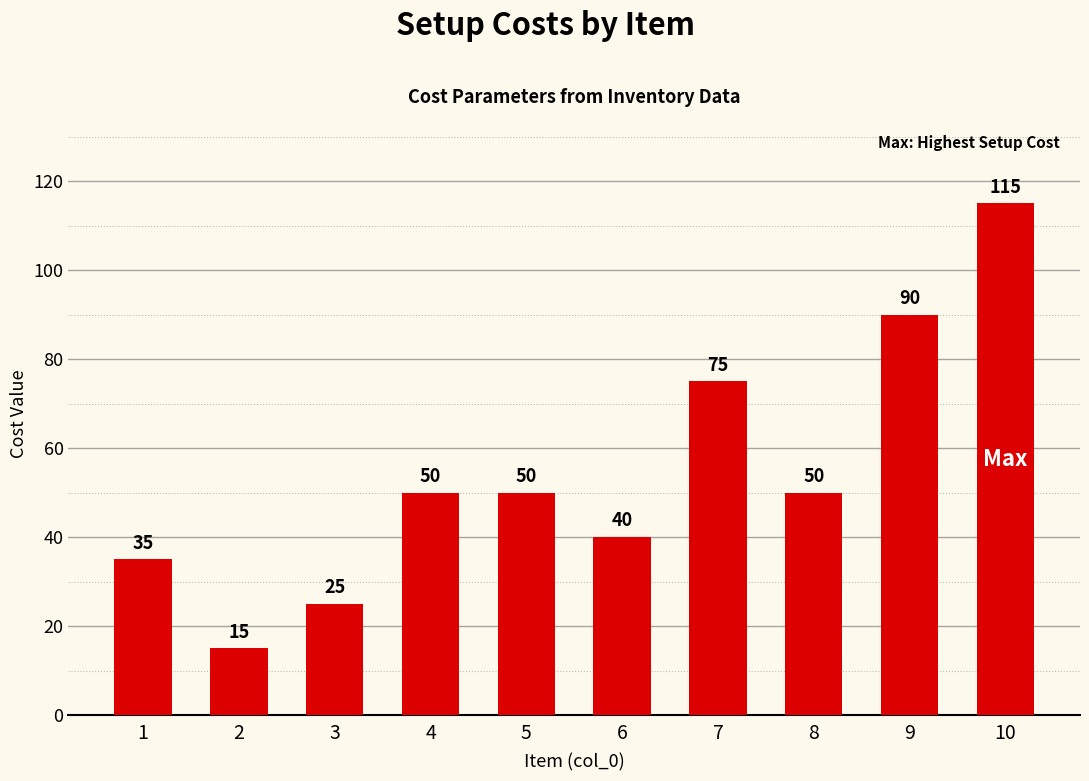

What is the change in value from 3 to 7?

+50